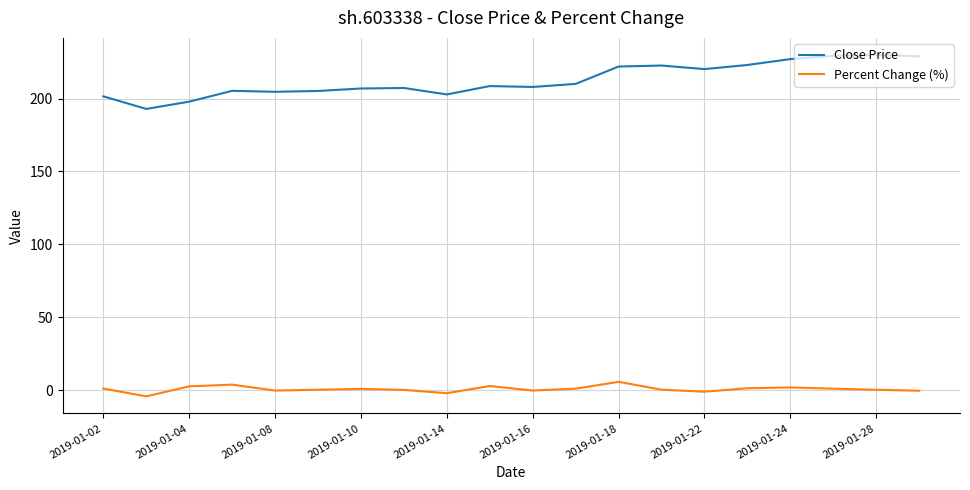

How many lines are shown in the chart?

2